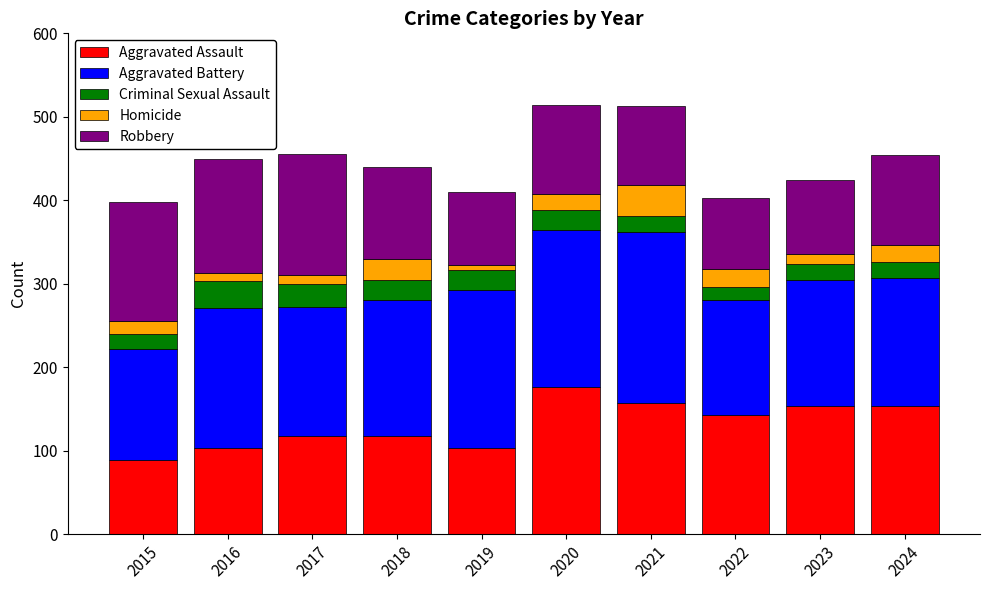

Which category has the lowest value in the Aggravated Assault series?

2015